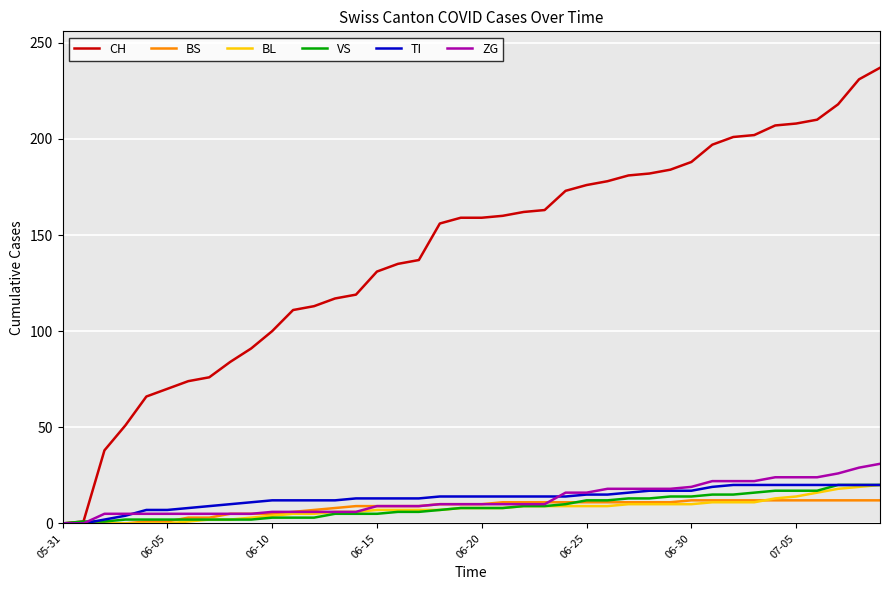

Reading left to right, what are all the values shown in this chart?

CH: 0	1	38	51	66	70	74	76	84	91	100	111	113	117	119	131	135	137	156	159	159	160	162	163	173	176	178	181	182	184	188	197	201	202	207	208	210	218	231	237
BS: 0	0	0	0	1	1	3	3	5	5	5	6	7	8	9	9	9	9	10	10	10	11	11	11	11	11	11	11	11	11	12	12	12	12	12	12	12	12	12	12
BL: 0	0	0	0	0	0	1	2	2	3	4	5	5	6	6	7	7	7	7	8	8	8	9	9	9	9	9	10	10	10	10	11	11	11	13	14	16	18	19	20
VS: 0	1	1	2	2	2	2	2	2	2	3	3	3	5	5	5	6	6	7	8	8	8	9	9	10	12	12	13	13	14	14	15	15	16	17	17	17	20	20	20
TI: 0	0	2	4	7	7	8	9	10	11	12	12	12	12	13	13	13	13	14	14	14	14	14	14	14	15	15	16	17	17	17	19	20	20	20	20	20	20	20	20
ZG: 0	0	5	5	5	5	5	5	5	5	6	6	6	6	6	9	9	9	10	10	10	10	10	10	16	16	18	18	18	18	19	22	22	22	24	24	24	26	29	31